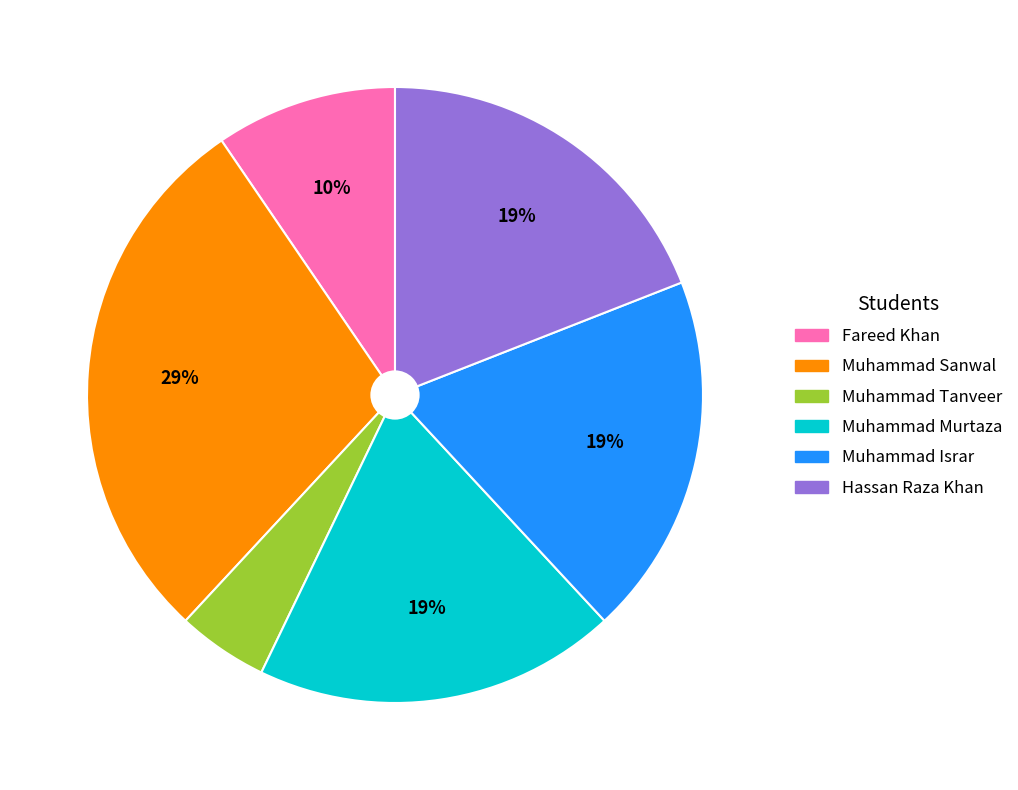

To the nearest percent, what percentage of the pie is Muhammad Tanveer?

5%